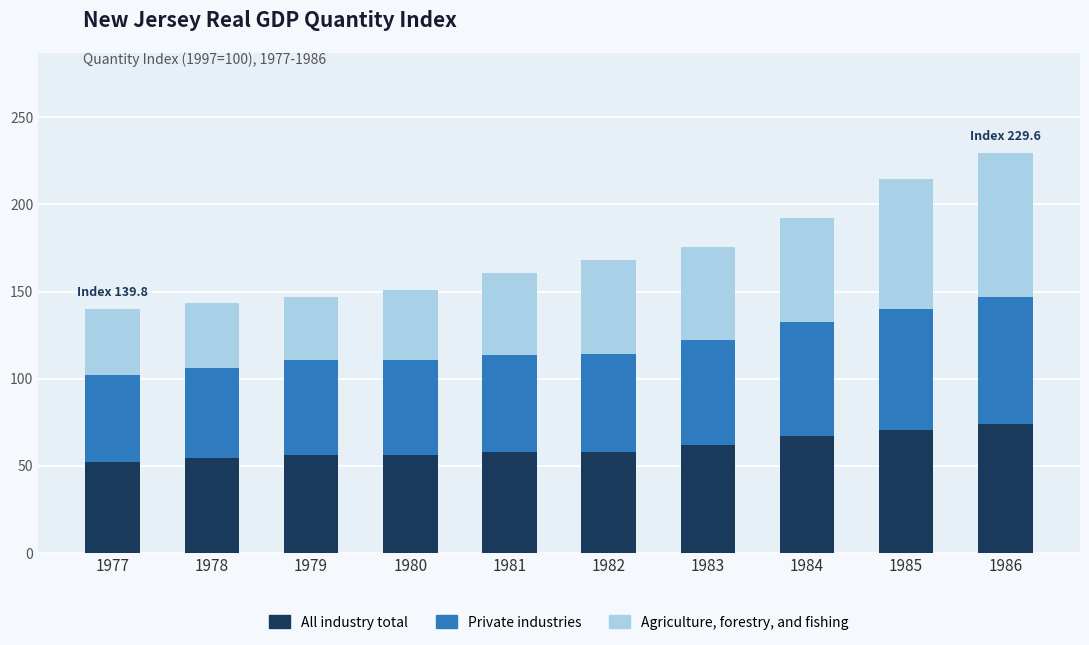

The value of All industry total at 1981 is 24.8. True or false?

False